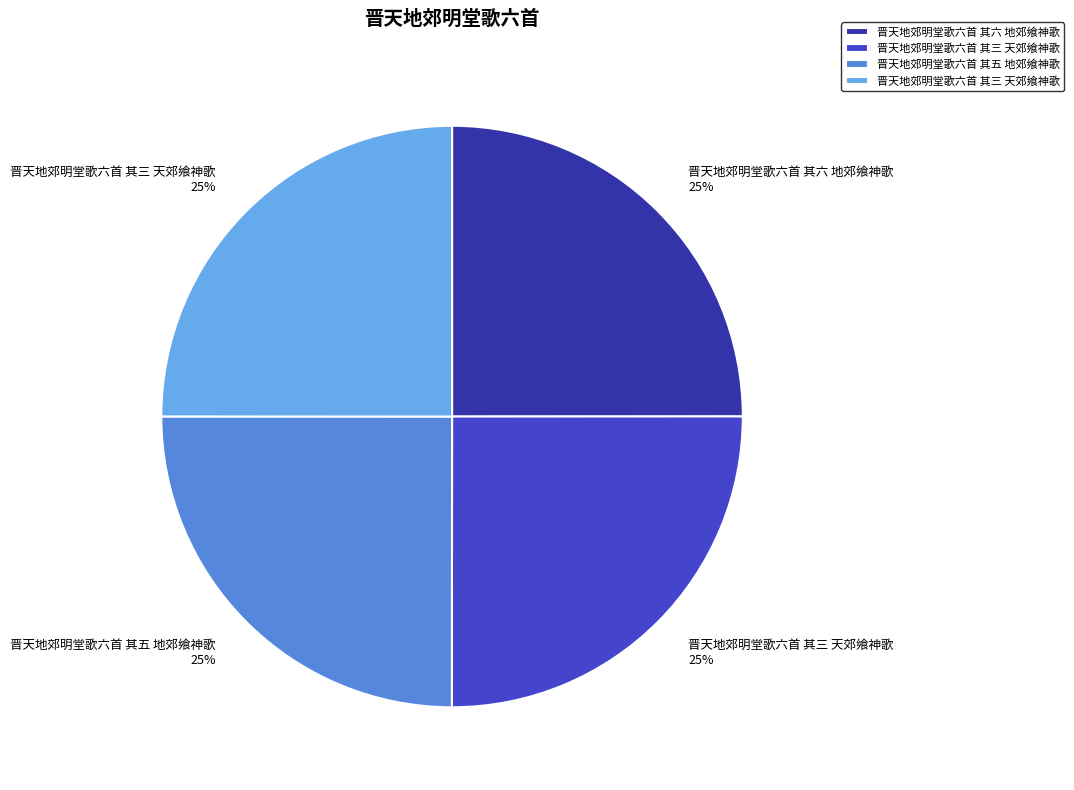

To the nearest percent, what is the average slice percentage?

25%